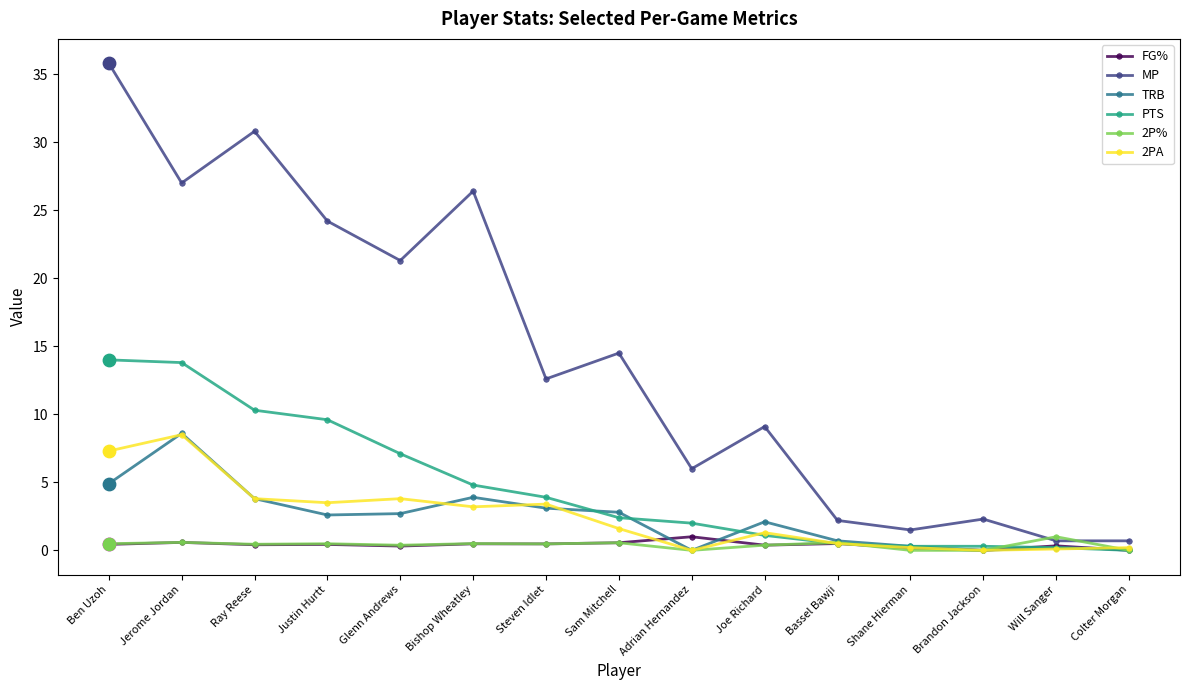

What are all the series names shown in the legend?

FG%, MP, TRB, PTS, 2P%, 2PA